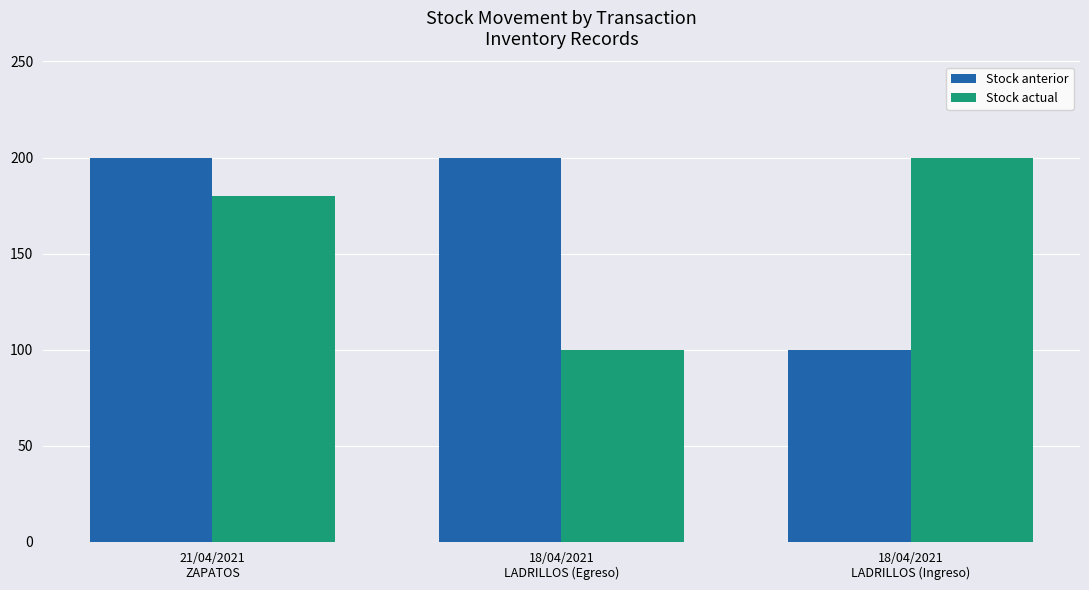

Are the bars horizontal?

No